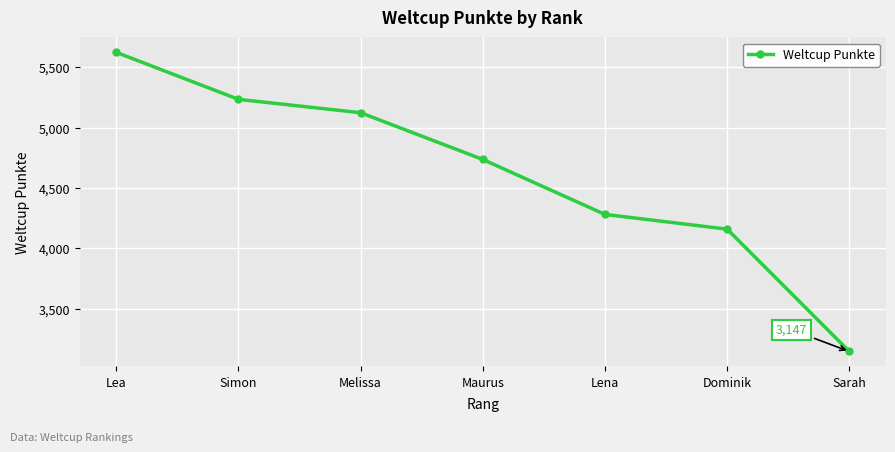

What is the label of the 5th point from the left?

Lena